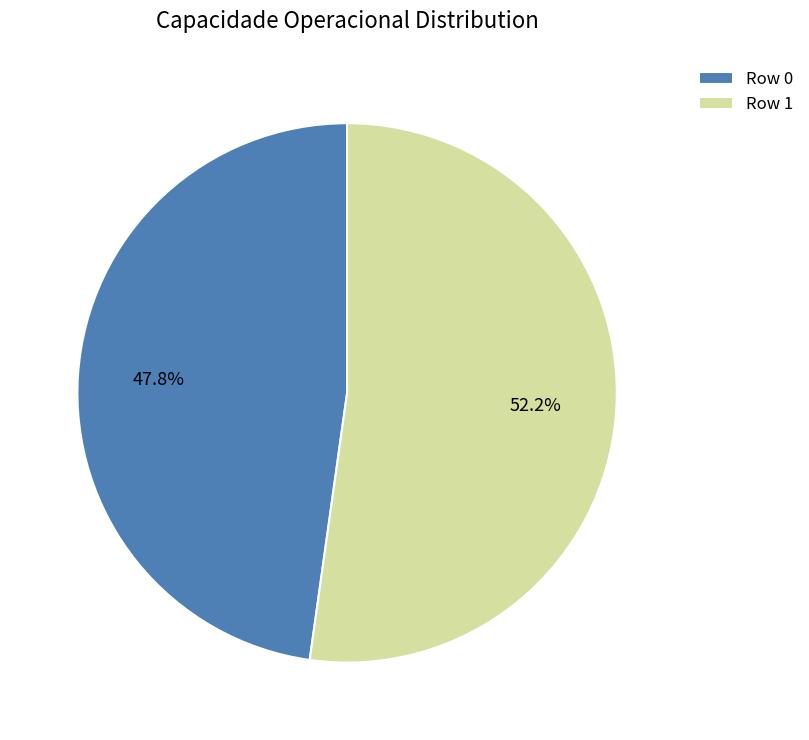

To the nearest percent, what is the combined percentage of Row 0 and Row 1?

100%